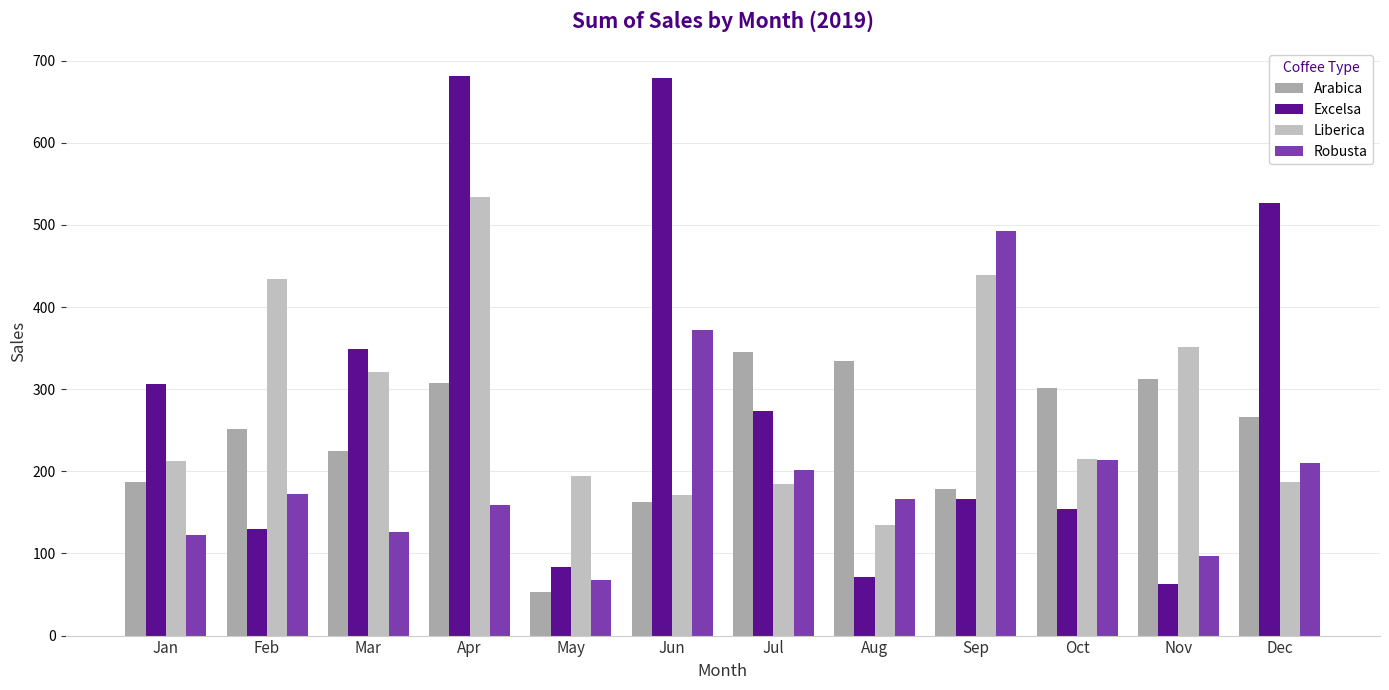

How many bars are there in total?

48